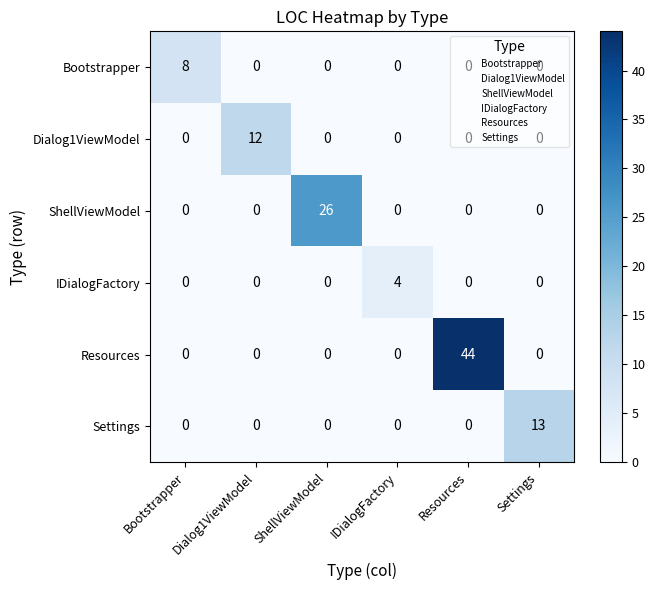

How many IDialogFactory values are between 0 and 1?

5